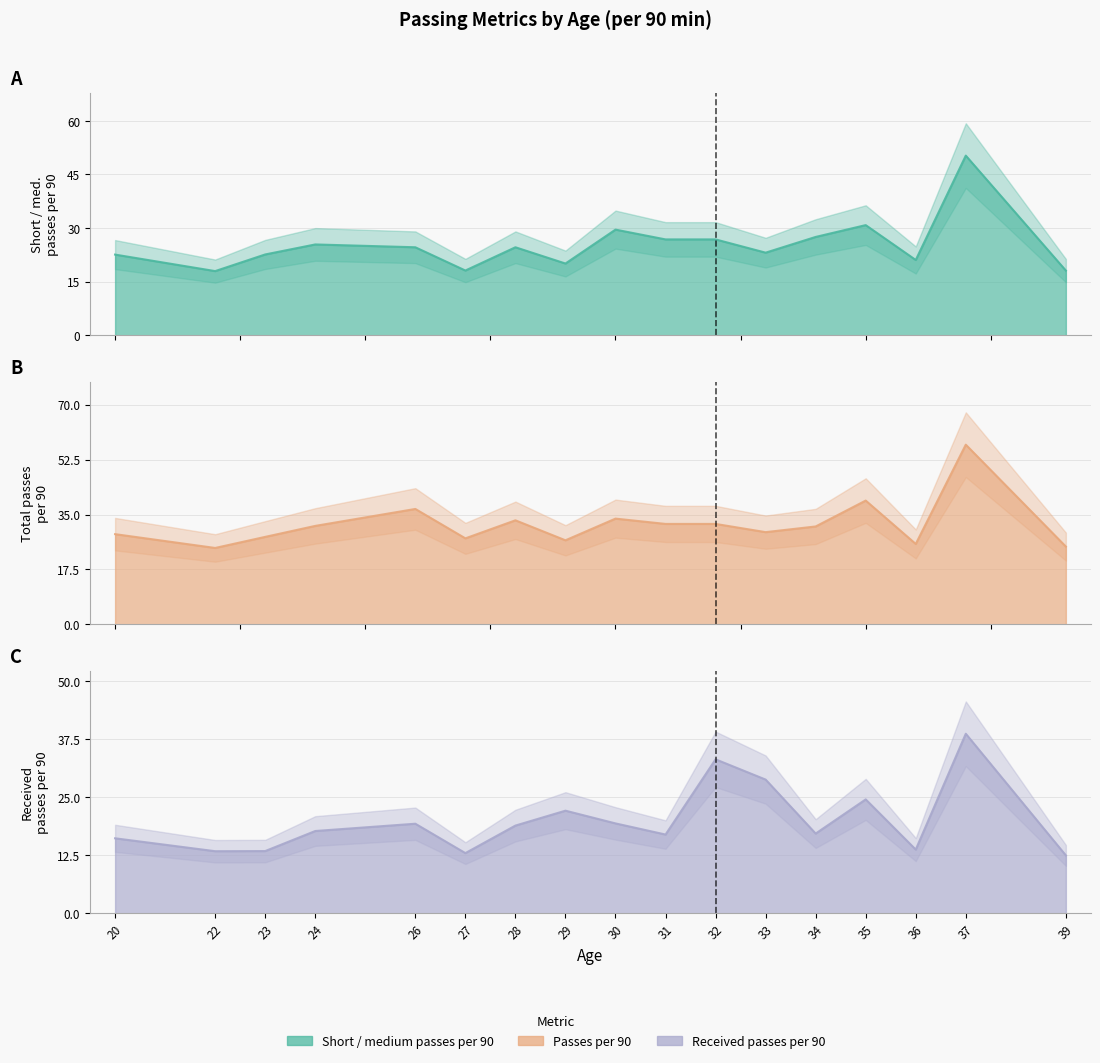

Reading left to right, list all the values displayed in this chart.

Short / medium passes per 90: 20=22.6	22=18.0	23=22.6	24=25.4	26=24.6	27=18.1	28=24.6	29=20.1	30=29.6	31=26.8	32=26.8	33=23.1	34=27.5	35=30.8	36=21.1	37=50.3	39=18.1
Passes per 90: 20=28.7	22=24.3	23=27.9	24=31.4	26=36.8	27=27.4	28=33.1	29=26.8	30=33.7	31=32.0	32=32.0	33=29.4	34=31.2	35=39.4	36=25.6	37=57.2	39=24.8
Received passes per 90: 20=16.2	22=13.4	23=13.4	24=17.8	26=19.3	27=13.0	28=18.9	29=22.1	30=19.4	31=17.0	32=33.2	33=28.8	34=17.2	35=24.6	36=13.8	37=38.7	39=12.5